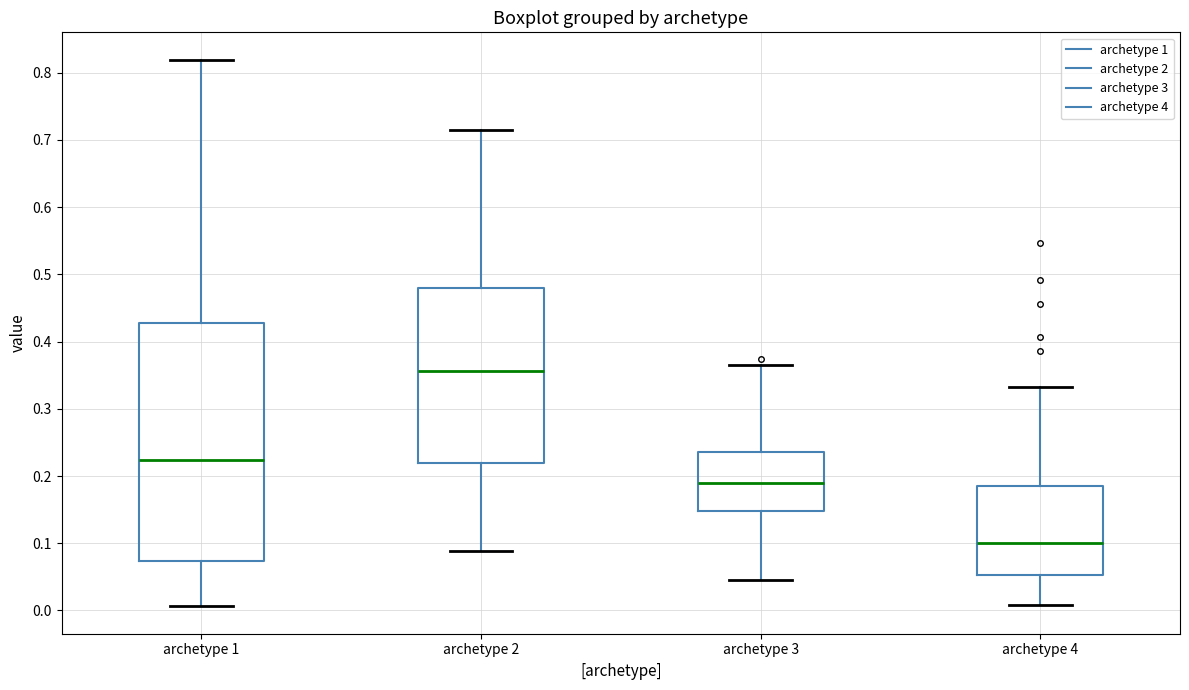

Which box's median line is the highest?

archetype 2